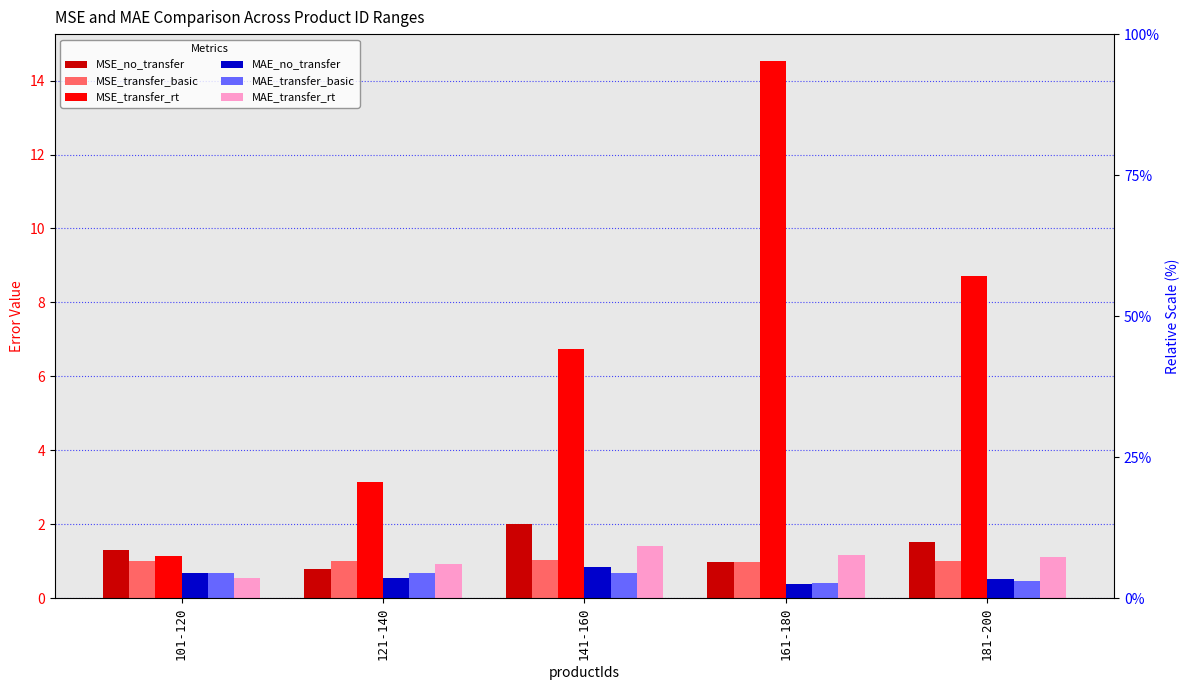

At which category is the sum across all series the highest?

161-180